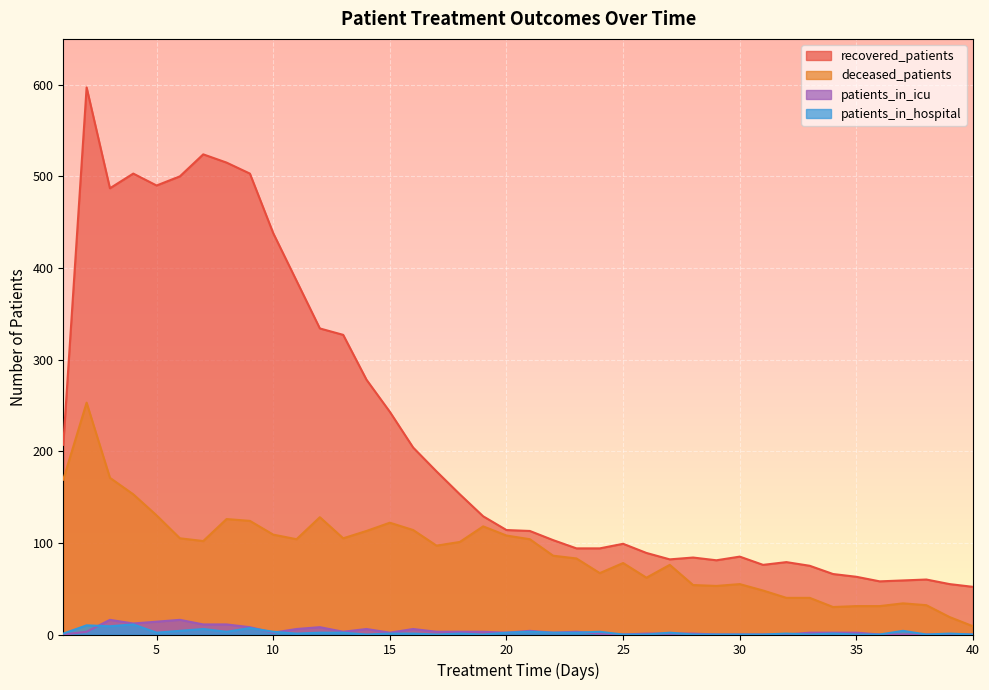

What is the difference between the recovered_patients values at 33 and 22?

28